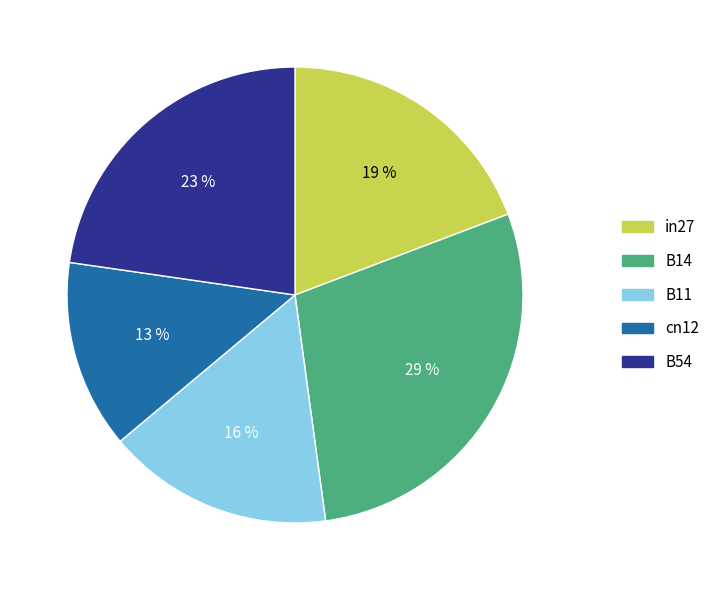

Between B54 and B11, which is larger?

B54